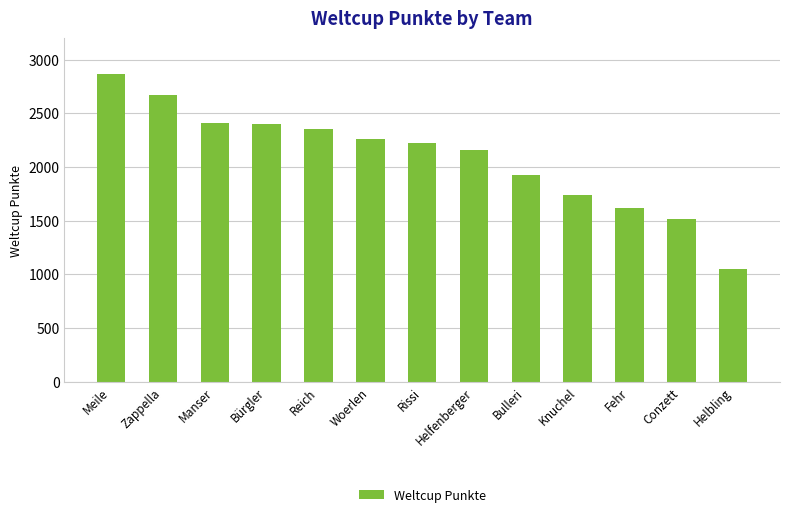

Which has a higher value, Knuchel or Conzett?

Knuchel